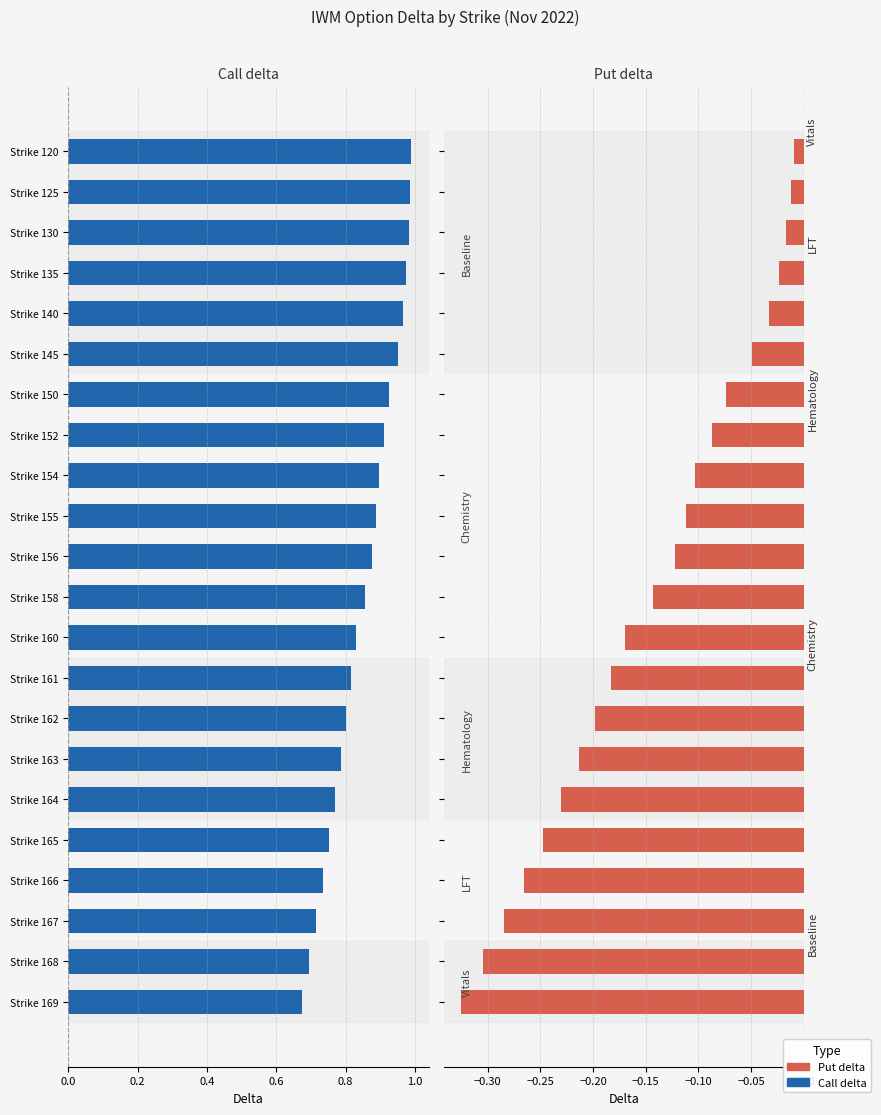

What are all the series names shown in the legend?

Call delta, Put delta